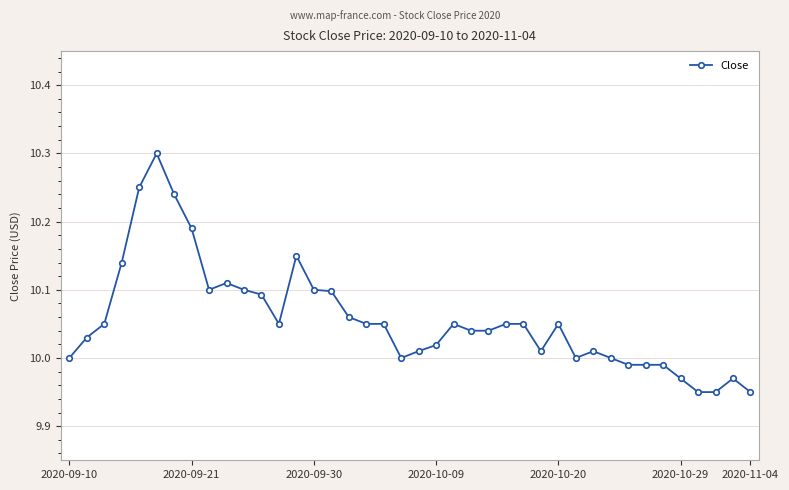

What is the difference between the second highest and second lowest values?

0.3